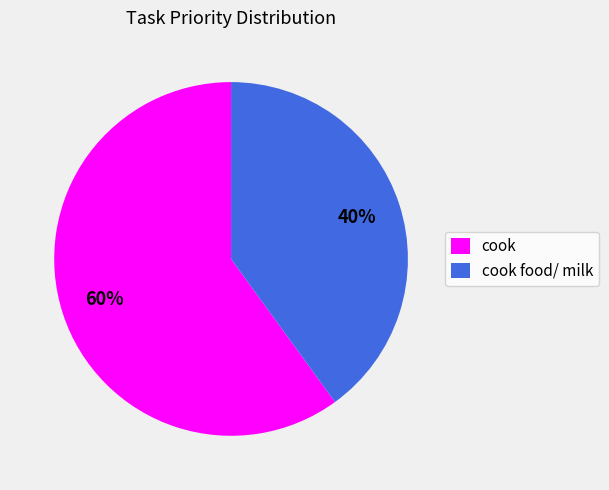

Do cook food/ milk and cook together represent more than half of the pie?

Yes